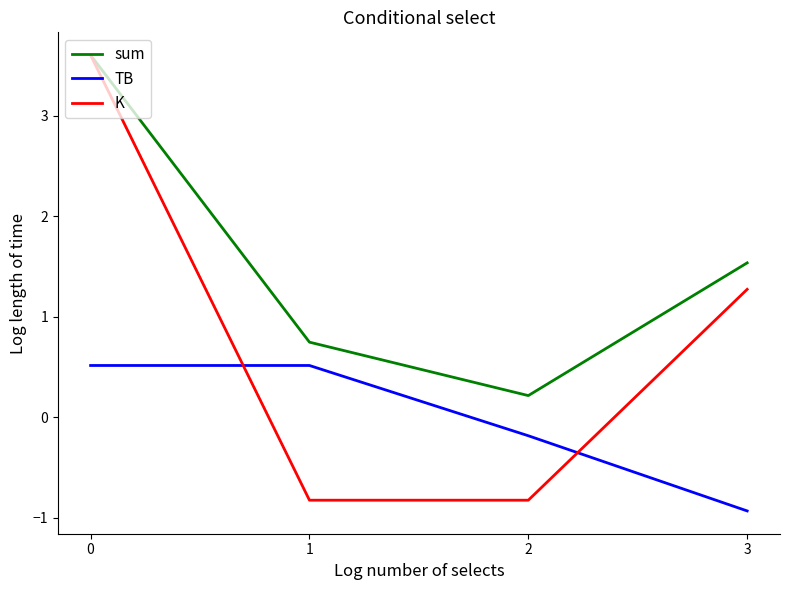

What is the total value across all series at 0?

7.7